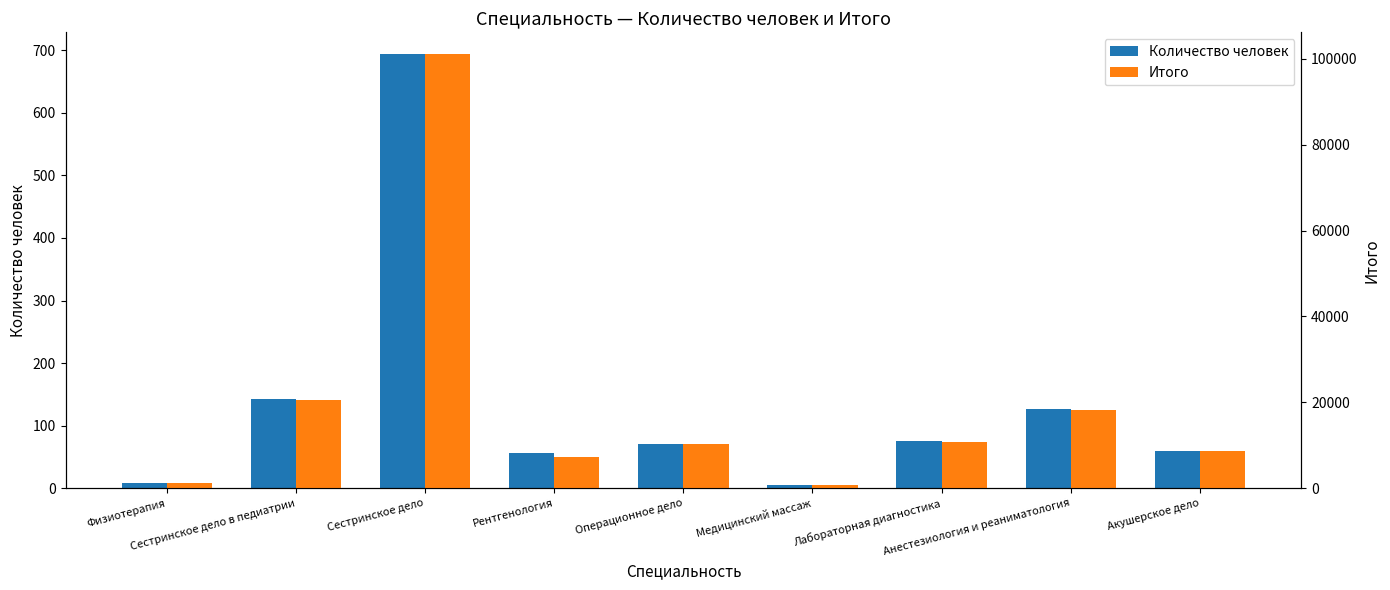

What is the spread (max minus min) of values at Сестринское дело в педиатрии?

20449